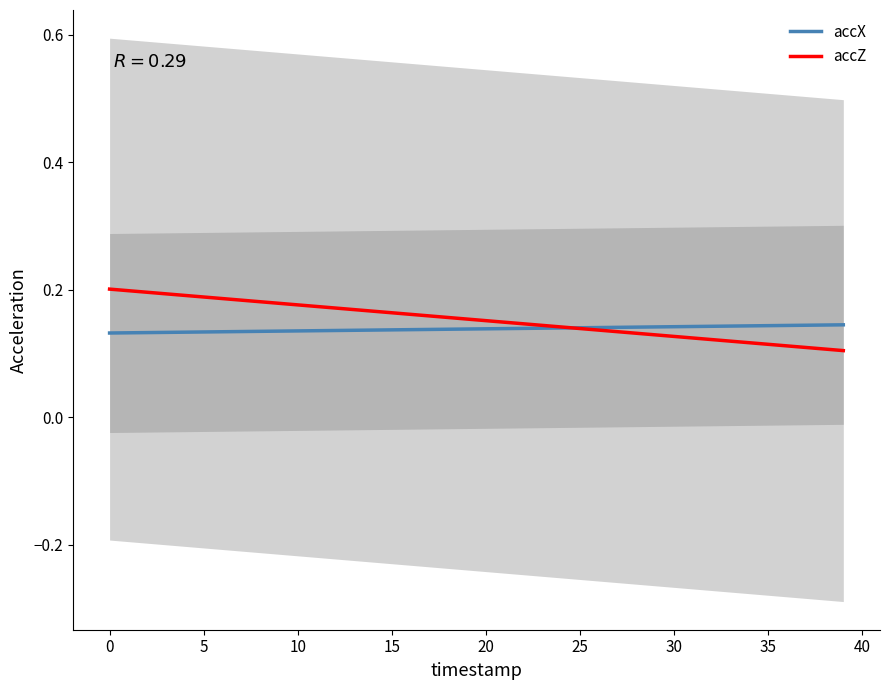

What is the label of the 29th point from the right?

11